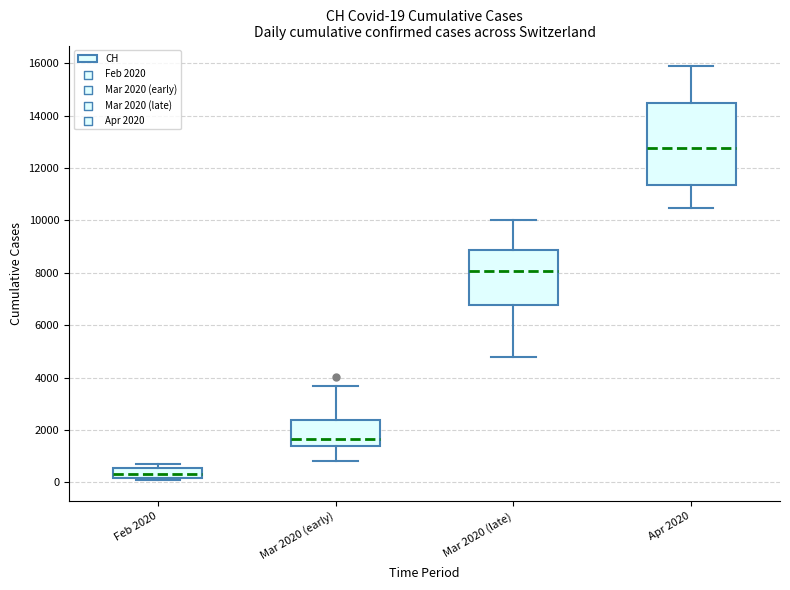

Which box's median line is the highest?

Apr 2020